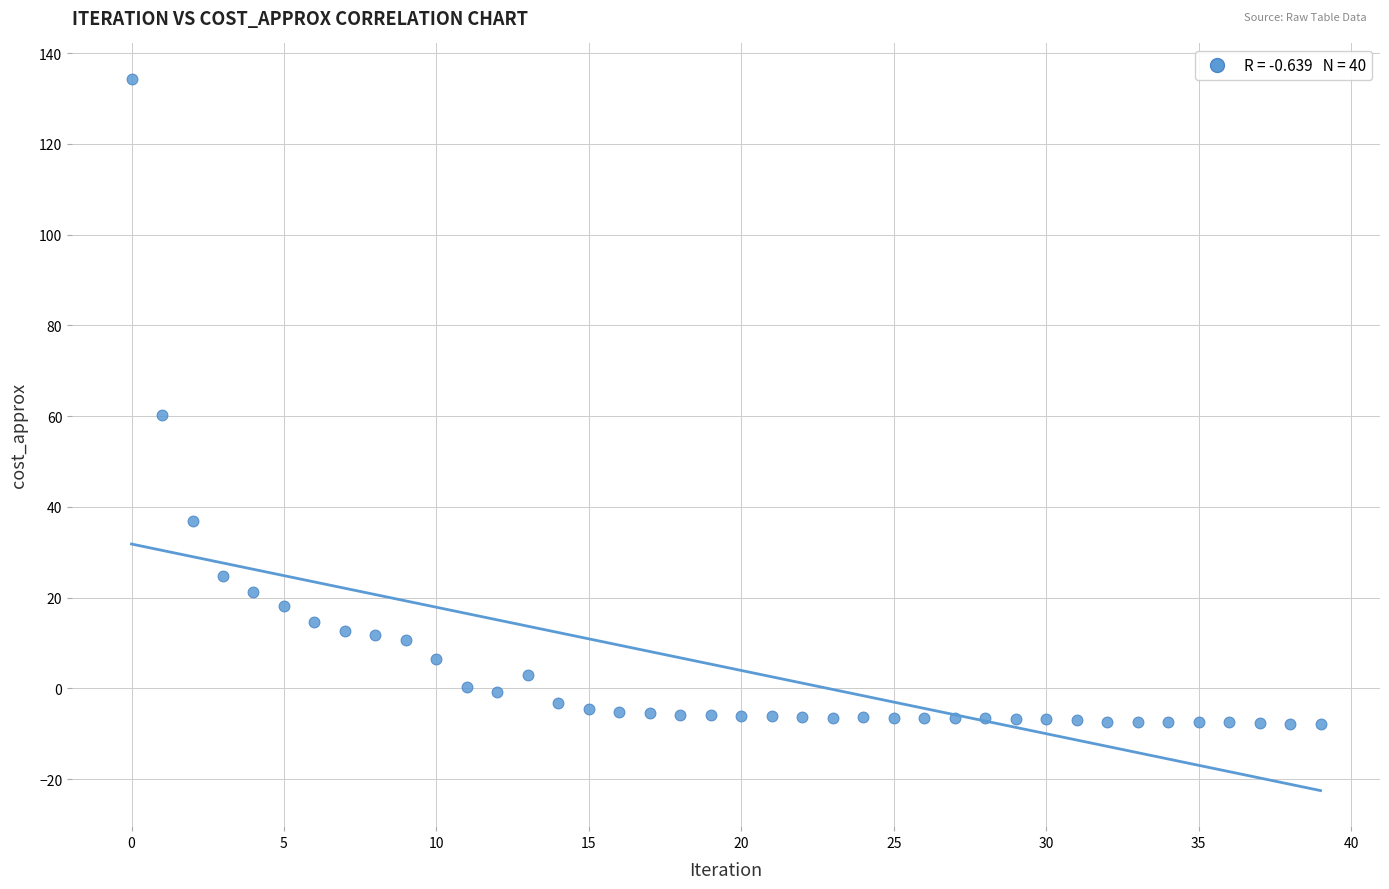

What Y value in the scatter plot is closest to 63?

60.2